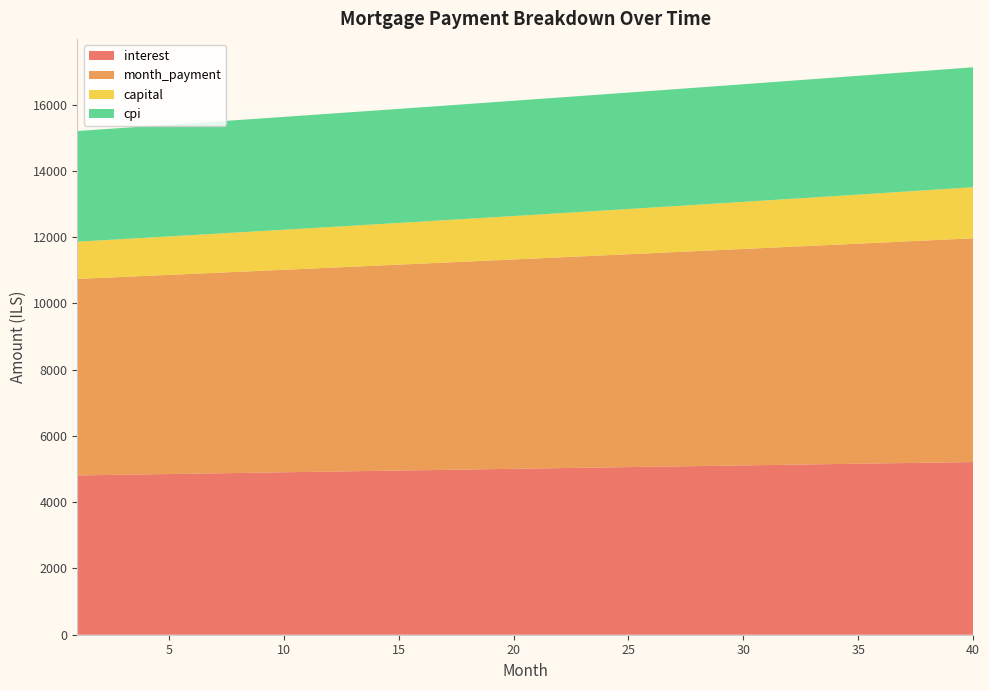

Reading left to right, what are all the values shown in this chart?

interest: 1=4807.6	2=4818.3	3=4828.9	4=4839.5	5=4850.1	6=4860.7	7=4871.2	8=4881.8	9=4892.4	10=4902.9	11=4913.4	12=4923.9	13=4934.5	14=4944.9	15=4955.4	16=4965.9	17=4976.3	18=4986.8	19=4997.2	20=5007.6	21=5018.0	22=5028.4	23=5038.7	24=5049.1	25=5059.4	26=5069.7	27=5080.0	28=5090.2	29=5100.5	30=5110.7	31=5120.9	32=5131.1	33=5141.2	34=5151.4	35=5161.5	36=5171.6	37=5181.6	38=5191.7	39=5201.7	40=5211.7
month_payment: 1=5931.5	2=5951.3	3=5971.1	4=5991.0	5=6011.0	6=6031.0	7=6051.1	8=6071.3	9=6091.5	10=6111.8	11=6132.2	12=6152.6	13=6173.1	14=6193.7	15=6214.4	16=6235.1	17=6255.9	18=6276.7	19=6297.6	20=6318.6	21=6339.7	22=6360.8	23=6382.0	24=6403.3	25=6424.6	26=6446.1	27=6467.5	28=6489.1	29=6510.7	30=6532.4	31=6554.2	32=6576.1	33=6598.0	34=6620.0	35=6642.0	36=6664.2	37=6686.4	38=6708.7	39=6731.0	40=6753.5
capital: 1=1123.8	2=1133.0	3=1142.2	4=1151.5	5=1160.9	6=1170.3	7=1179.9	8=1189.5	9=1199.2	10=1208.9	11=1218.8	12=1228.7	13=1238.7	14=1248.8	15=1258.9	16=1269.2	17=1279.5	18=1289.9	19=1300.4	20=1311.0	21=1321.7	22=1332.5	23=1343.3	24=1354.2	25=1365.3	26=1376.4	27=1387.6	28=1398.9	29=1410.3	30=1421.8	31=1433.3	32=1445.0	33=1456.8	34=1468.6	35=1480.6	36=1492.6	37=1504.8	38=1517.0	39=1529.4	40=1541.8
cpi: 1=3340.7	2=3348.1	3=3355.4	4=3362.8	5=3370.1	6=3377.4	7=3384.8	8=3392.1	9=3399.4	10=3406.7	11=3414.0	12=3421.3	13=3428.5	14=3435.8	15=3443.1	16=3450.3	17=3457.5	18=3464.8	19=3472.0	20=3479.2	21=3486.4	22=3493.6	23=3500.7	24=3507.9	25=3515.0	26=3522.1	27=3529.3	28=3536.4	29=3543.5	30=3550.5	31=3557.6	32=3564.6	33=3571.6	34=3578.7	35=3585.7	36=3592.6	37=3599.6	38=3606.5	39=3613.5	40=3620.4